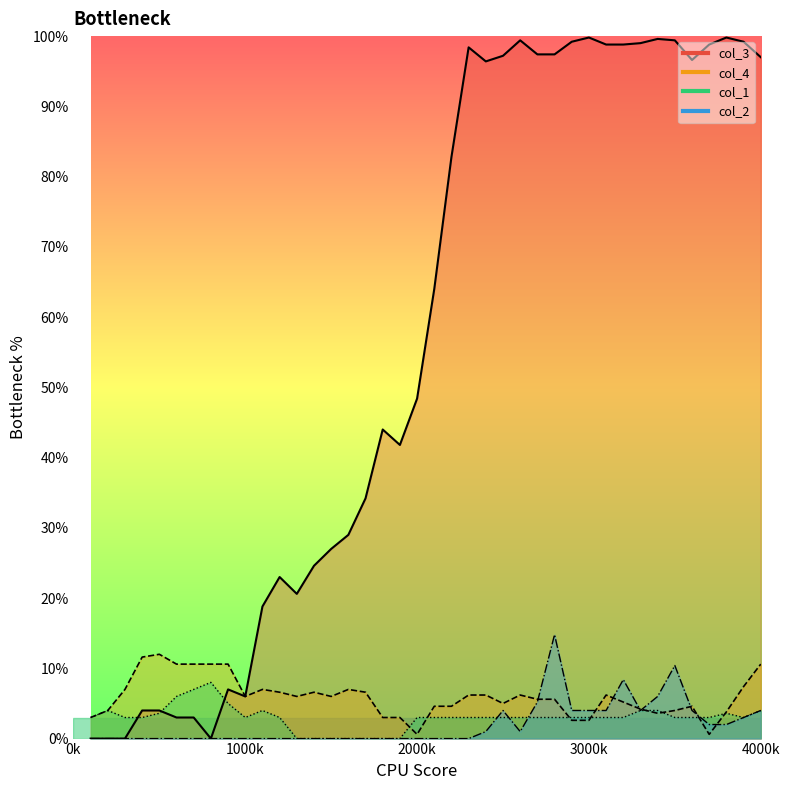

True or false: col_3 and col_2 cross at least once.

False